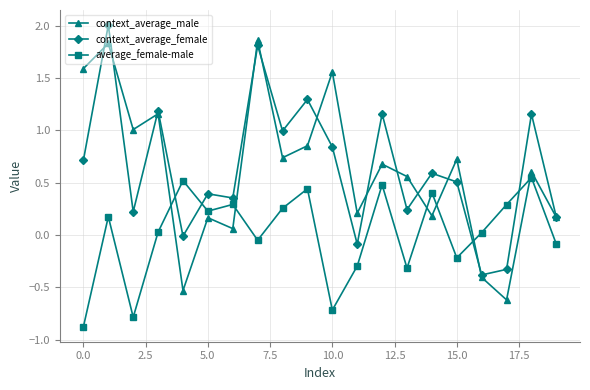

What are all the series names shown in the legend?

context_average_male, context_average_female, average_female-male